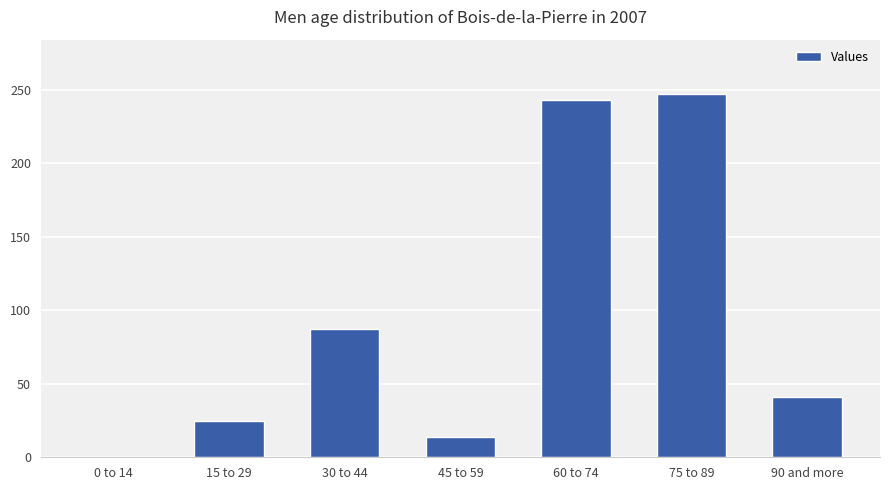

Reading left to right, what are all the values shown in this chart?

0 to 14=0	15 to 29=25	30 to 44=87	45 to 59=14	60 to 74=243	75 to 89=247	90 and more=41